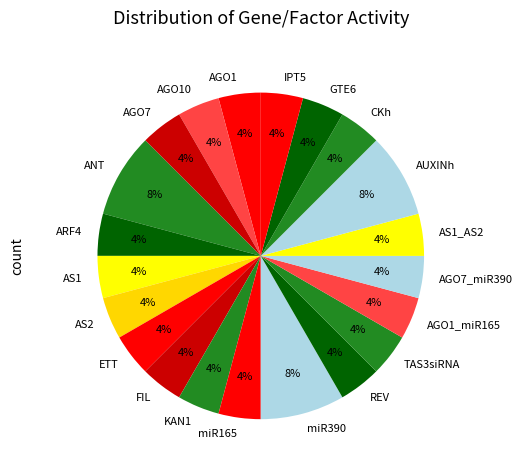

Is it true that AUXINh is 8% of the pie?

True